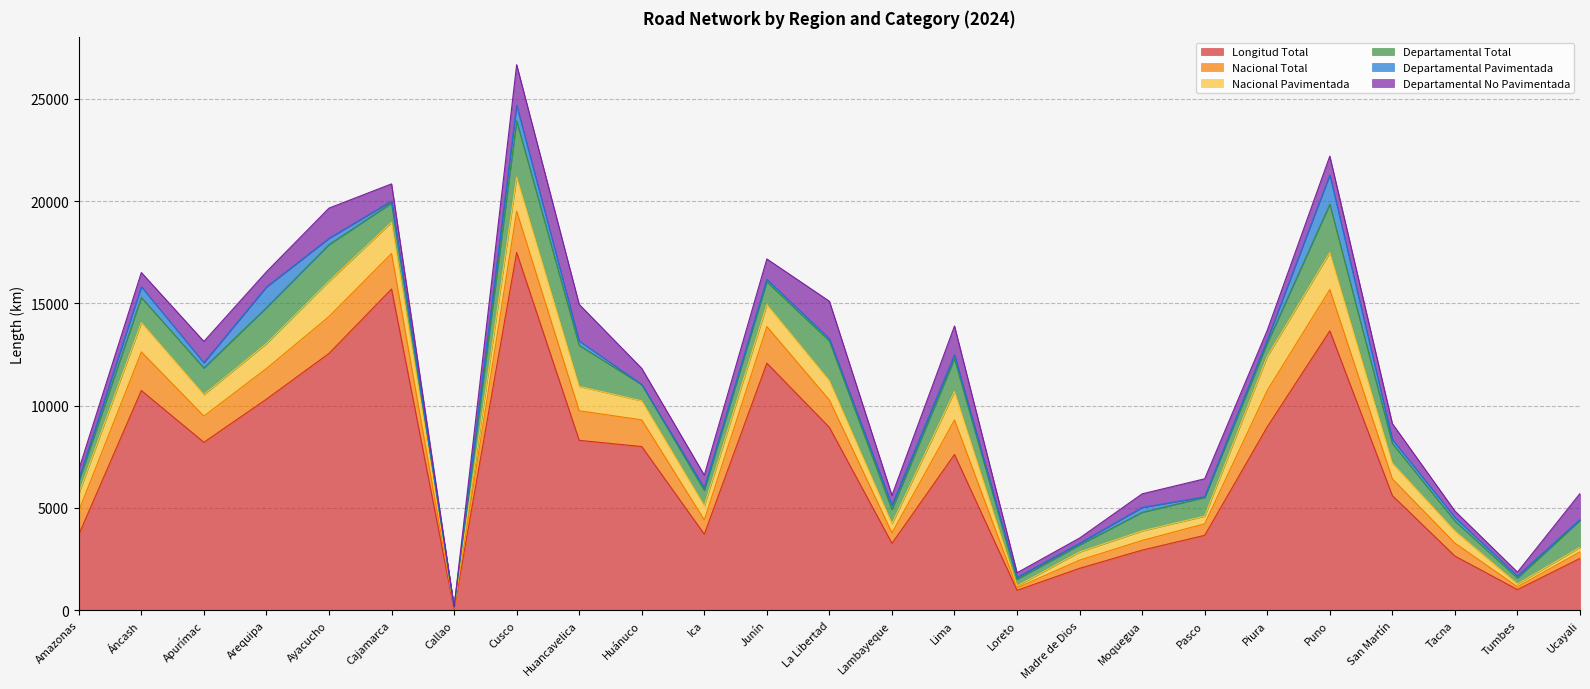

Count the number of categories in the chart.

25